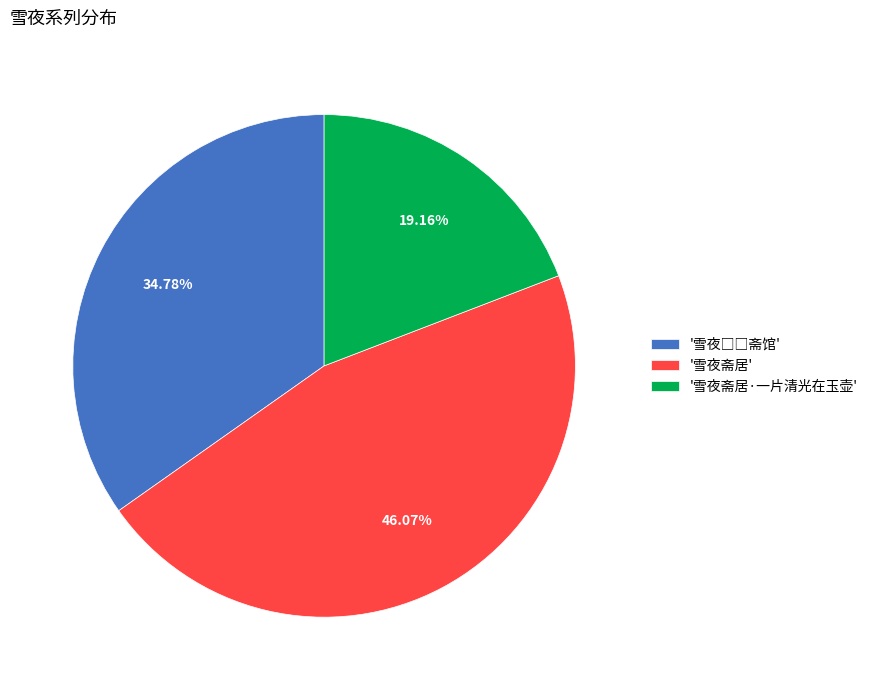

Which category has the smallest portion of the pie?

'雪夜斋居·一片清光在玉壶'